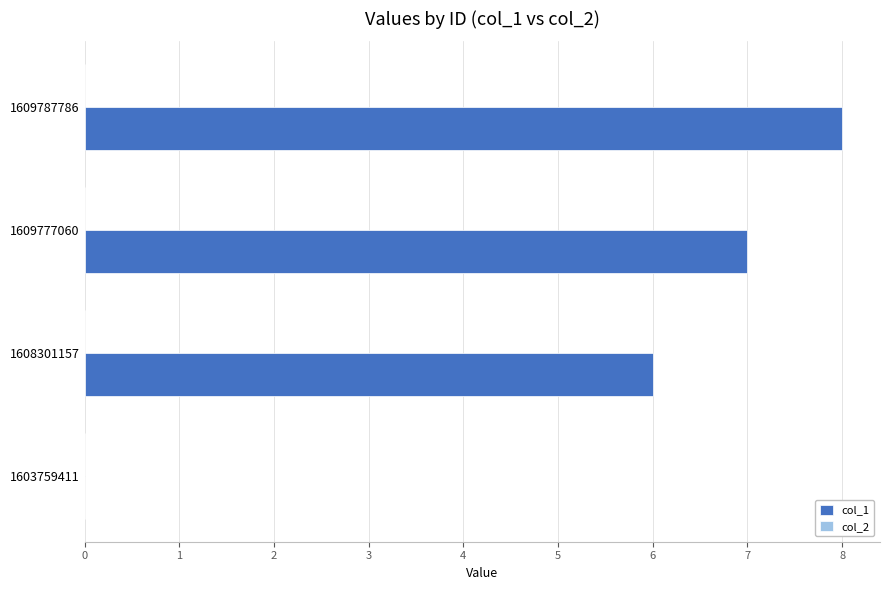

Is it true that the value at 1608301157 is 10?

False